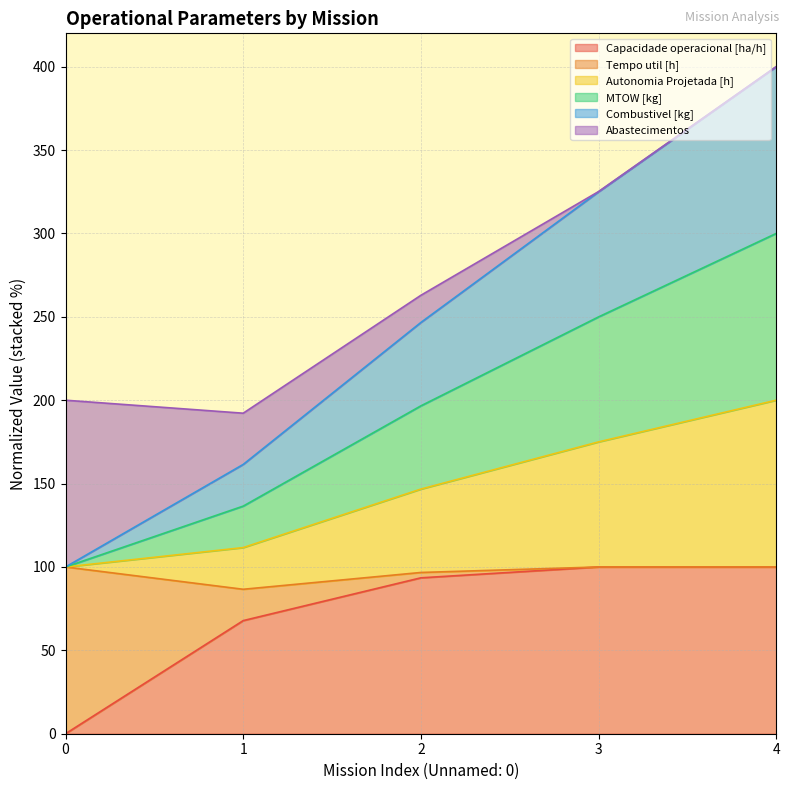

Is the value of Combustivel [kg] at 2 greater than the value of Autonomia Projetada [h] at 0?

Yes